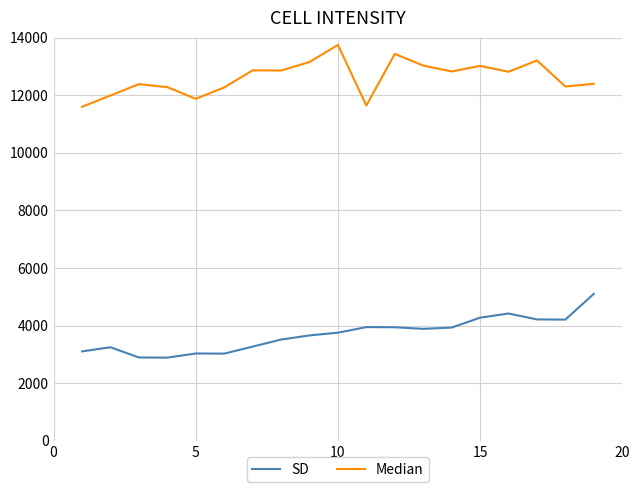

What is the difference between the maximum and minimum values in the SD series?

2216.7